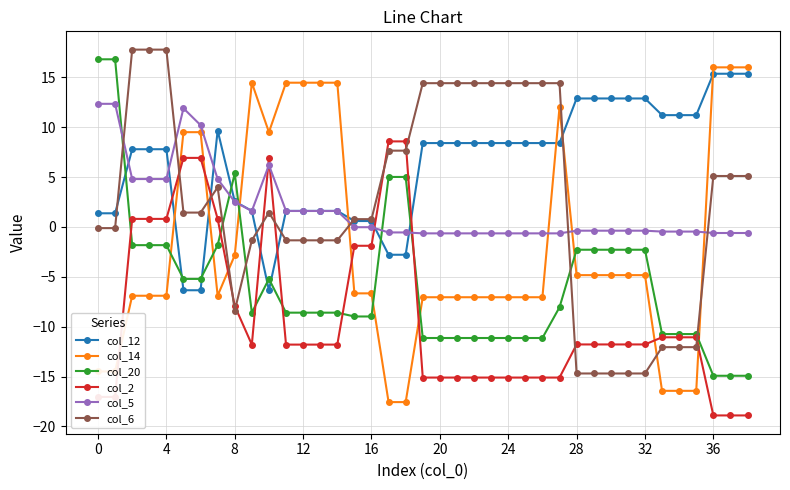

What is the value of the col_20 point at the 27th from the left?

-11.1